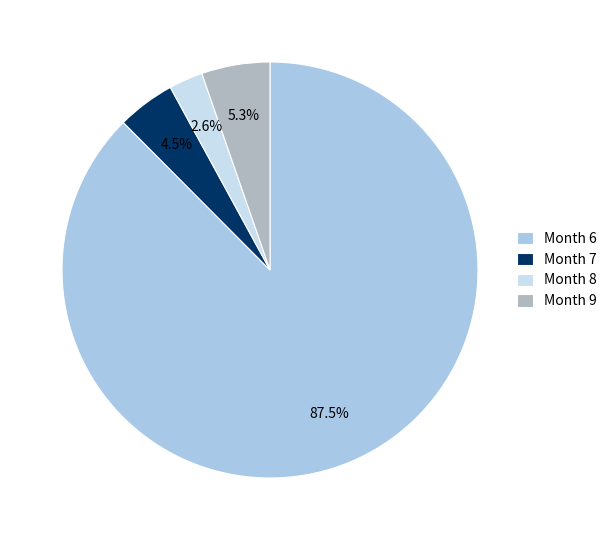

Approximately how many times larger is the value at Month 9 compared to Month 7?

1.2